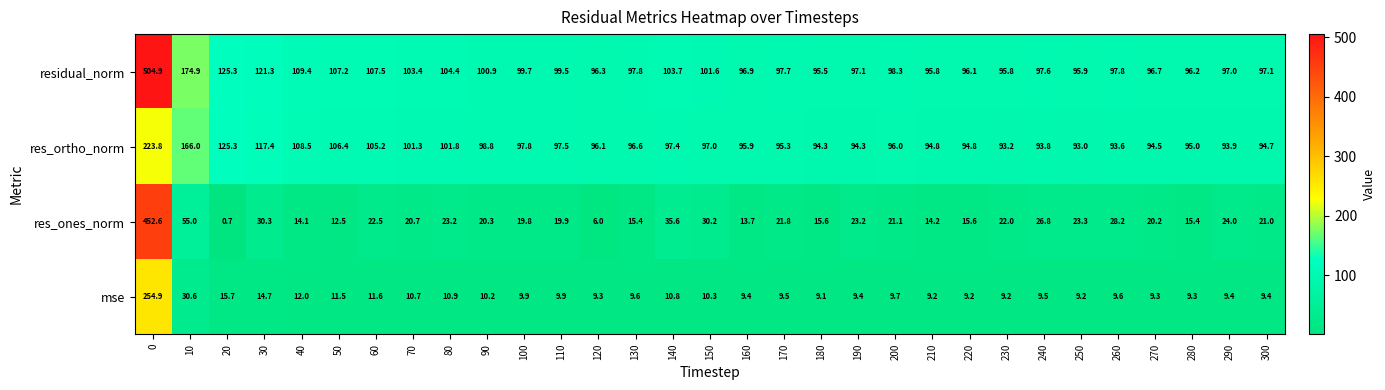

Which category has the lowest value in the mse series?

180